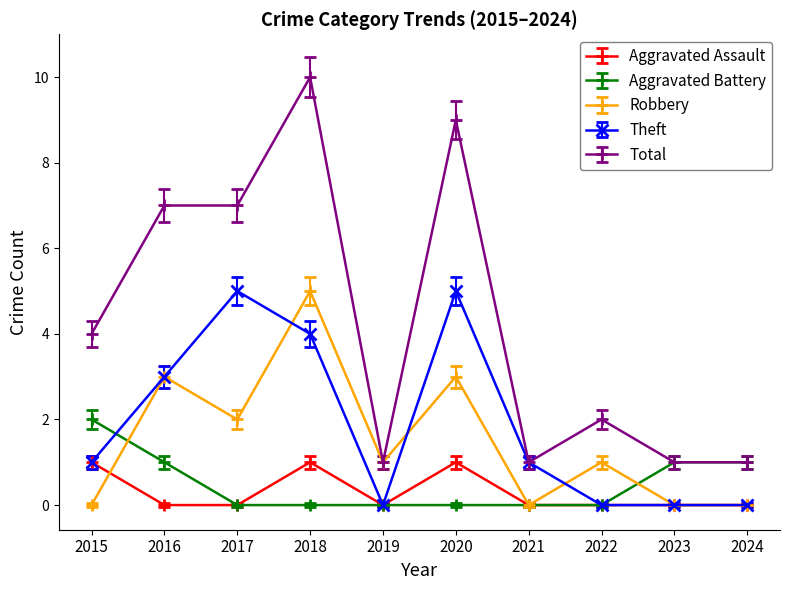

What are all the series names shown in the legend?

Aggravated Assault, Aggravated Battery, Robbery, Theft, Total